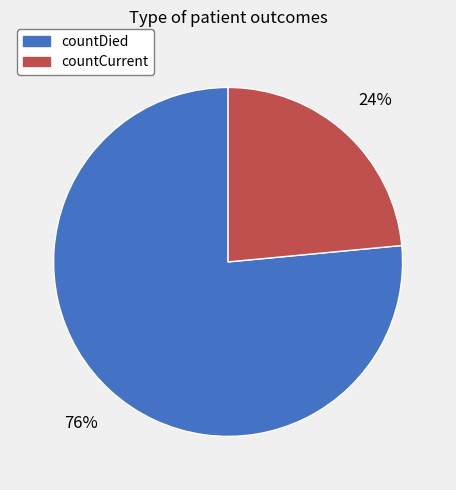

To the nearest percent, what is the average slice percentage?

50%